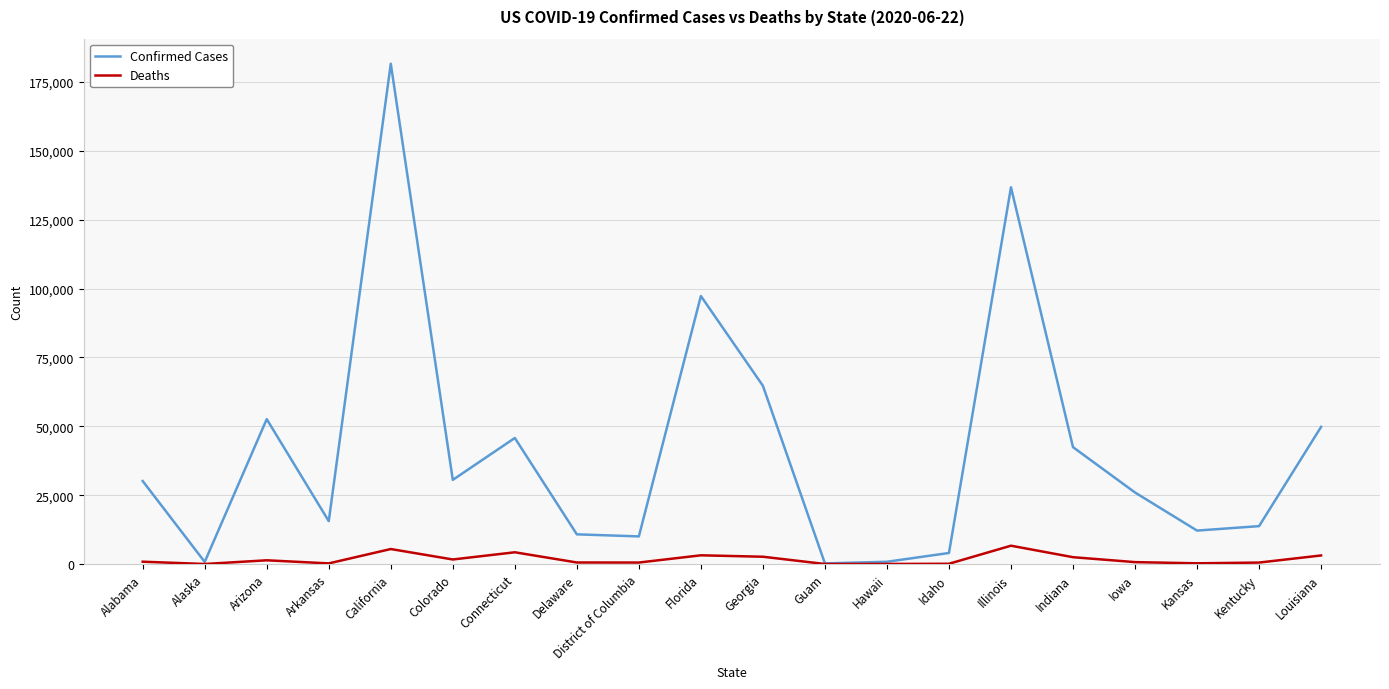

What is the difference between the Deaths values at Kansas and District of Columbia?

276